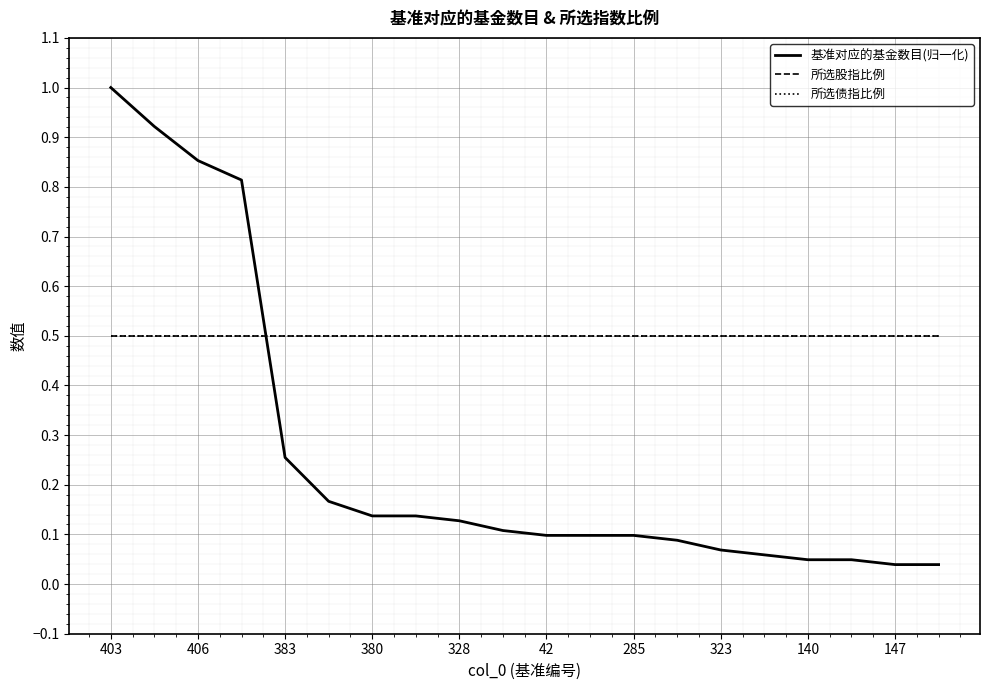

What is the highest value of the 所选债指比例 series?

0.5